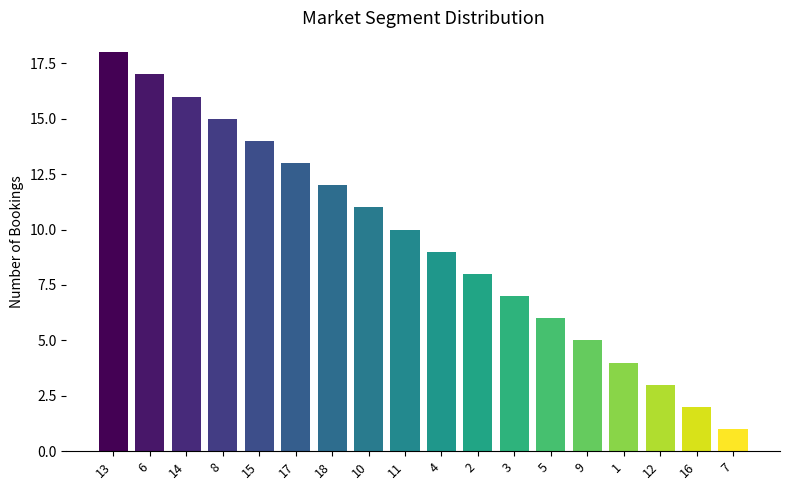

Reading left to right, transcribe all the data shown in this chart.

13=18	6=17	14=16	8=15	15=14	17=13	18=12	10=11	11=10	4=9	2=8	3=7	5=6	9=5	1=4	12=3	16=2	7=1